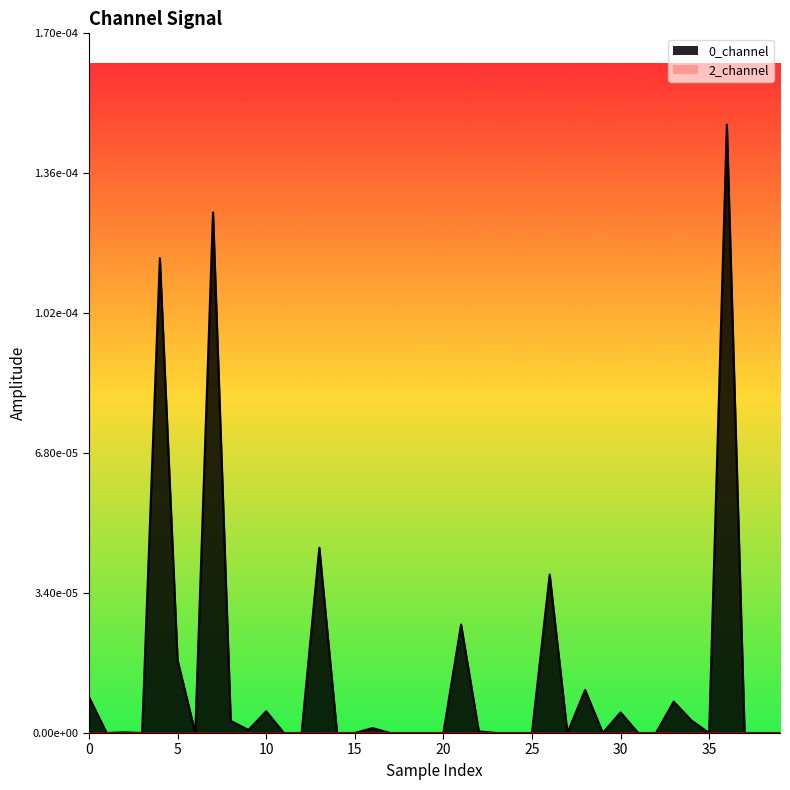

How many lines are shown in the chart?

1